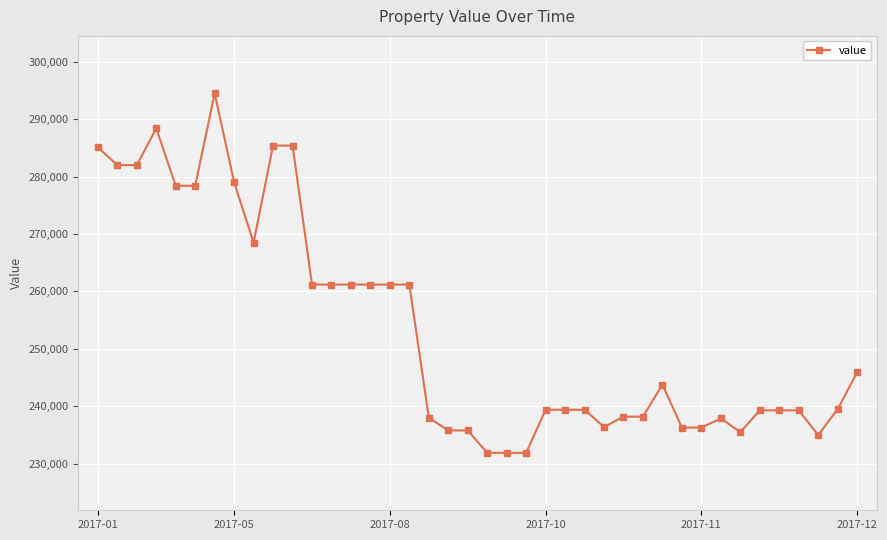

What is the average value?

253468